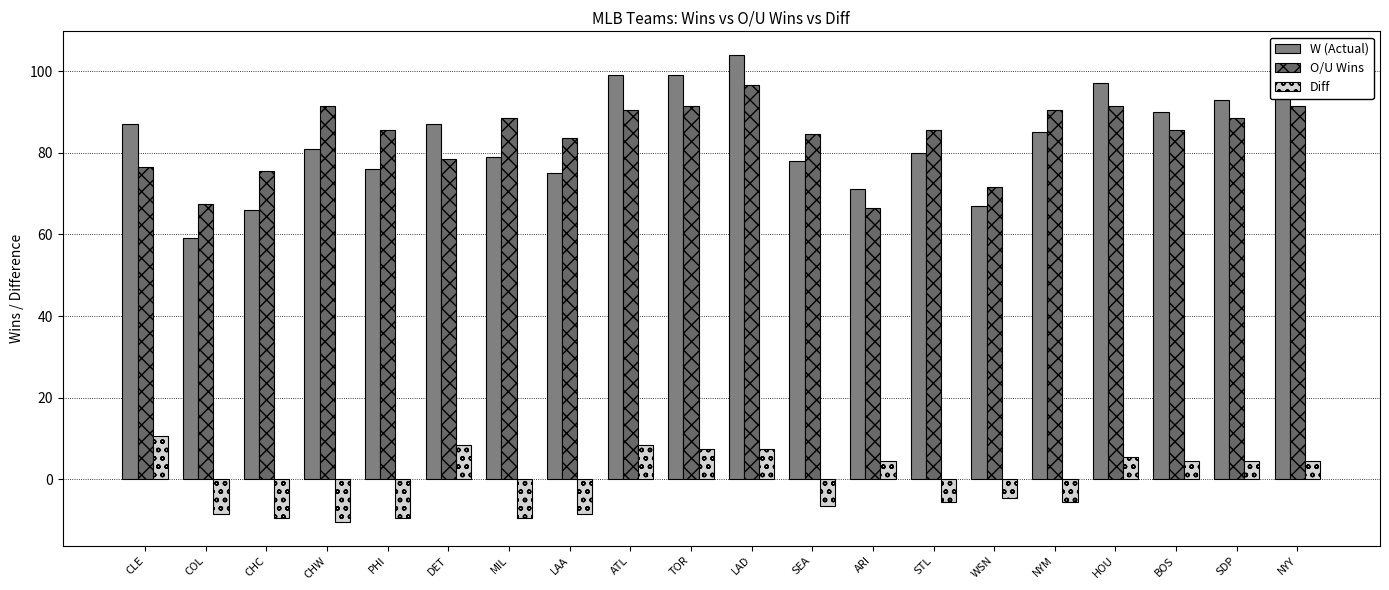

What is the difference between the maximum and minimum values in the W (Actual) series?

45.0